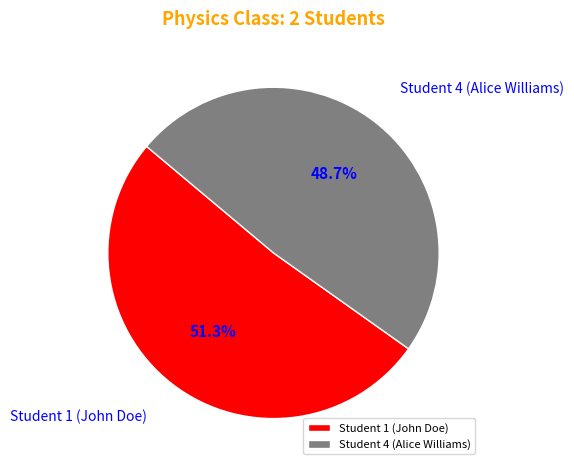

To the nearest percent, what is the difference between the Student 1 (John Doe) and Student 4 (Alice Williams) slice percentages?

3%